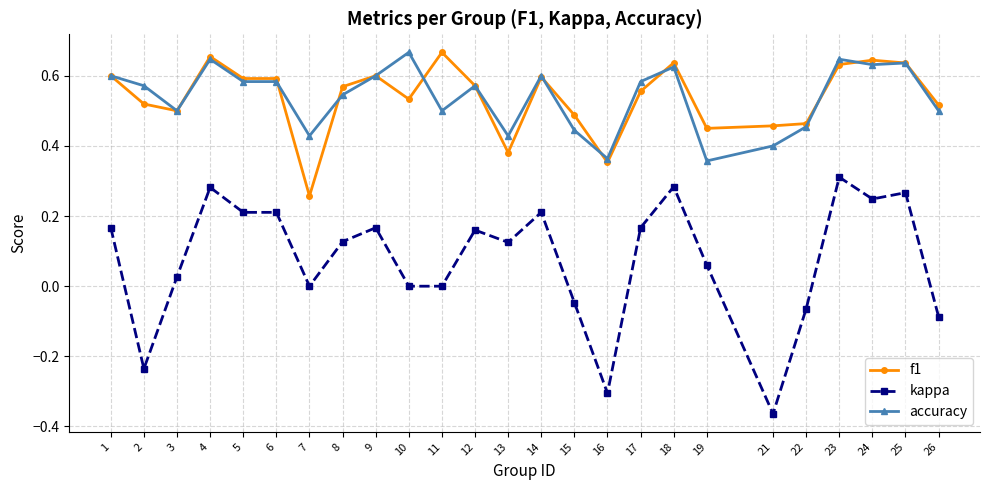

How many distinct data groups are displayed?

3